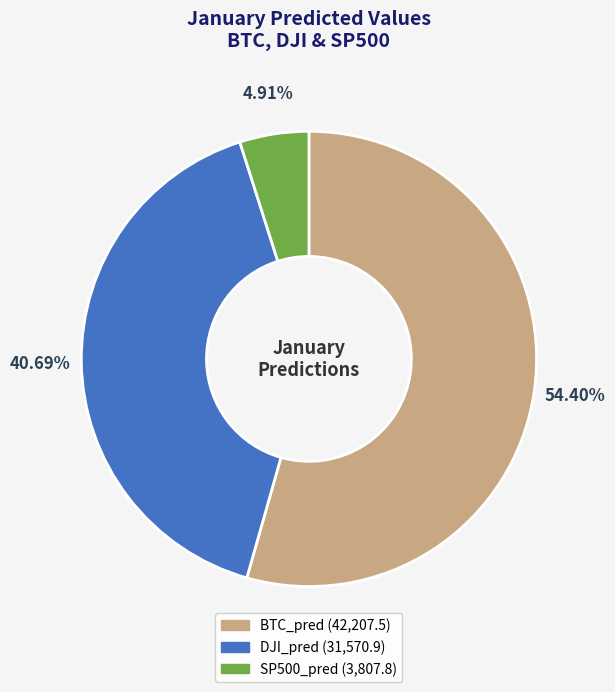

What percentage is NOT represented by SP500_pred?

95.1%